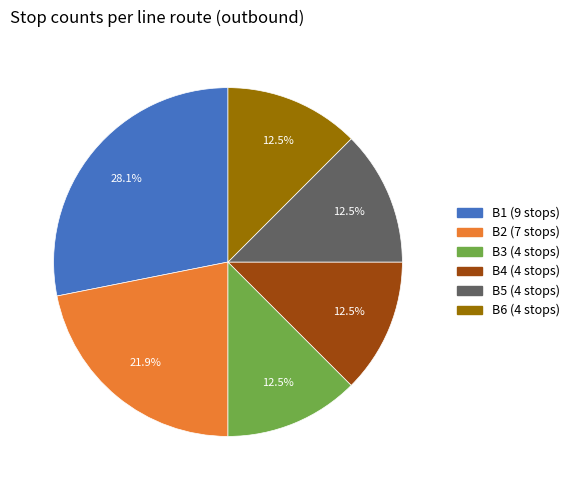

Is there any slice that represents more than half of the pie?

No